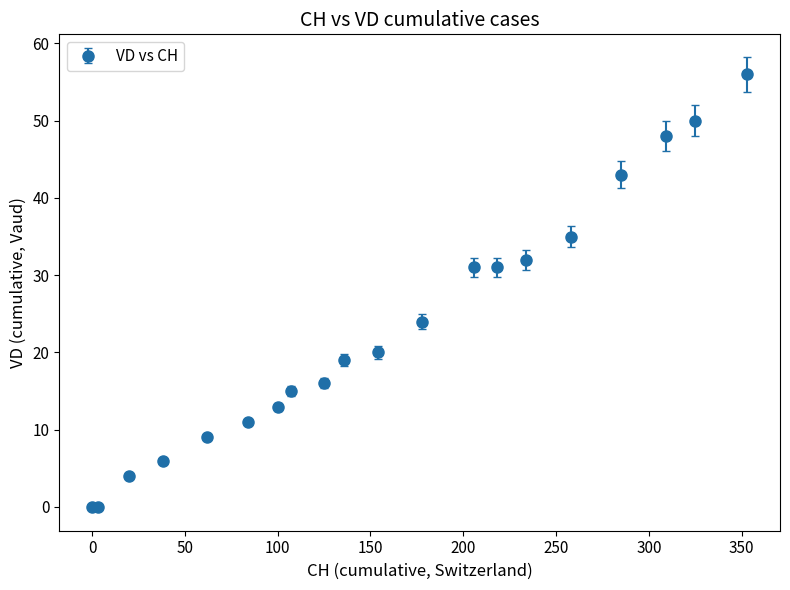

What is the difference between the maximum and minimum values?

56